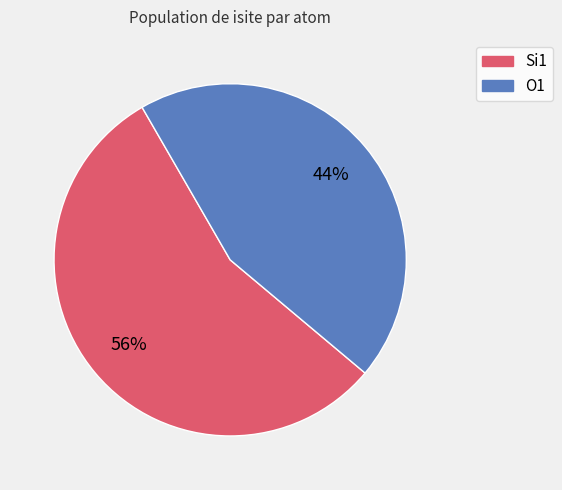

To the nearest percent, what is the average slice percentage?

50%